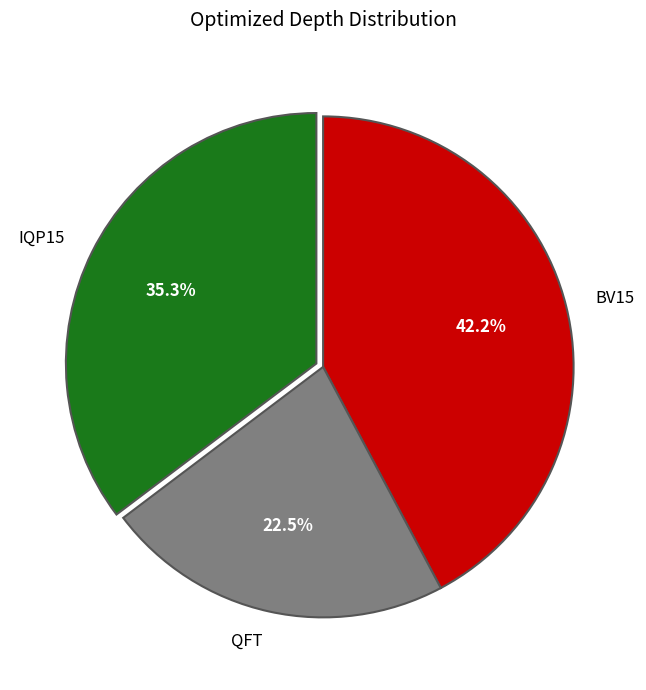

Does any single category account for the majority?

No